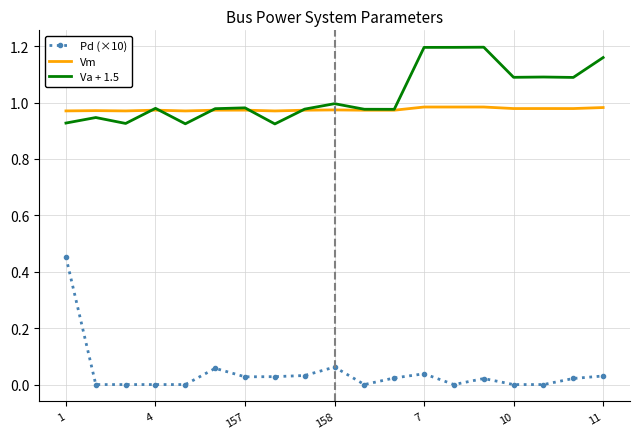

List the series in order of their peak value, lowest first.

Pd (×10), Vm, Va + 1.5